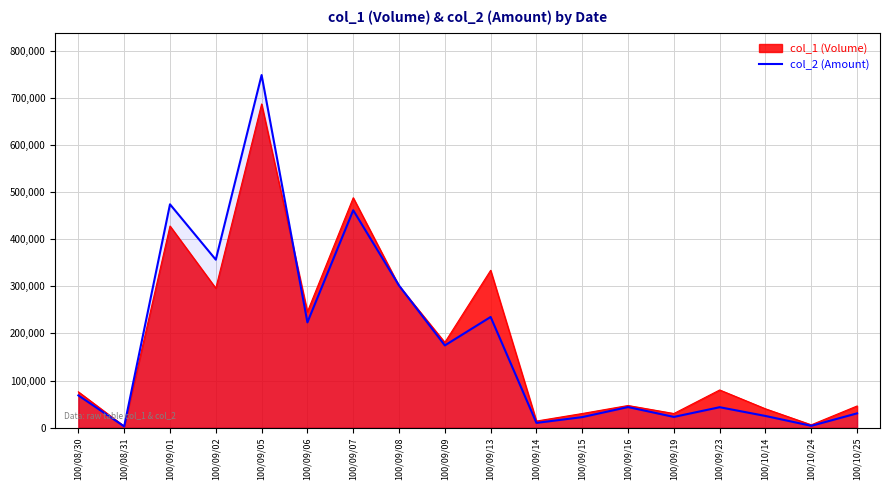

What position from the right is 100/09/14?

8